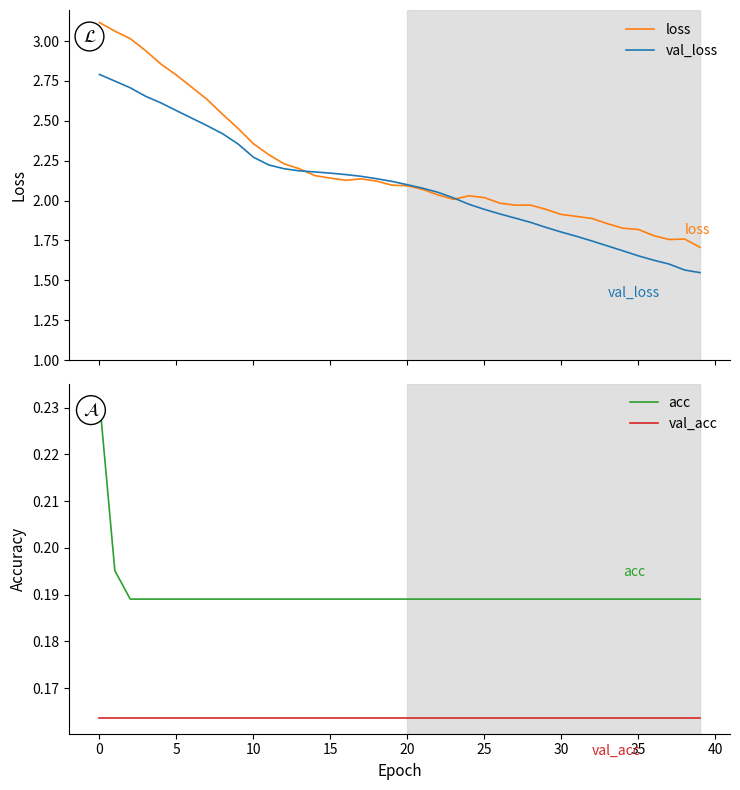

True or false: val_acc has a value of 0.3 at 20.

False